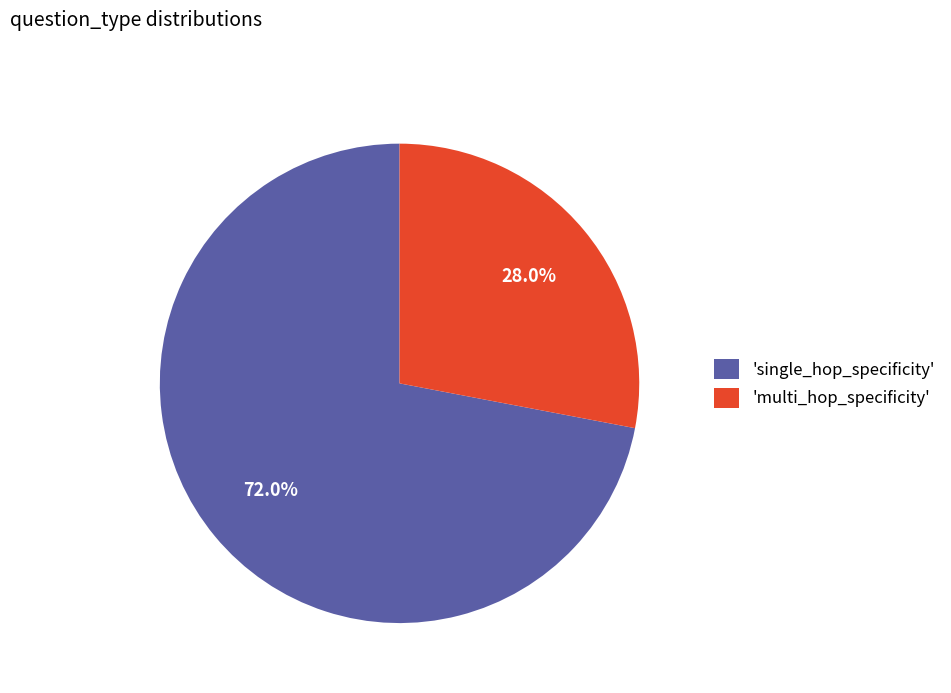

Which has a higher value, 'multi_hop_specificity' or 'single_hop_specificity'?

'single_hop_specificity'